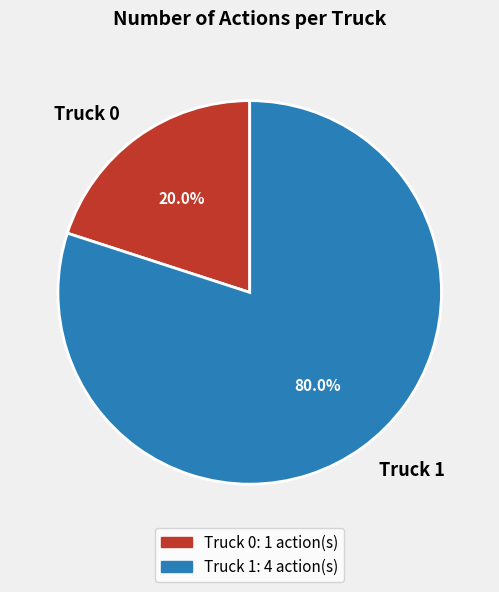

To the nearest percent, what is the difference between the Truck 0 and Truck 1 slice percentages?

60%